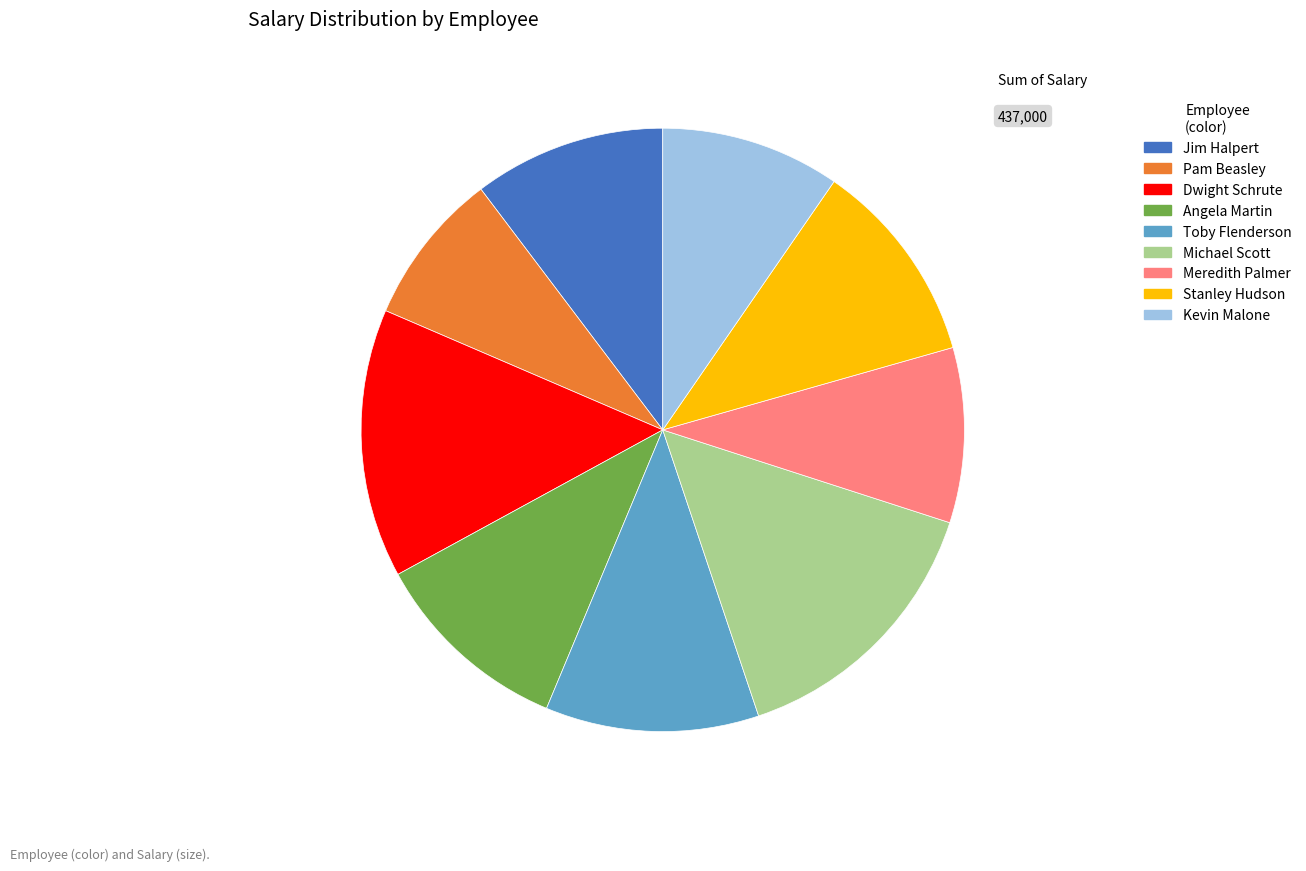

Combined, do Meredith Palmer and Michael Scott account for over 50%?

No